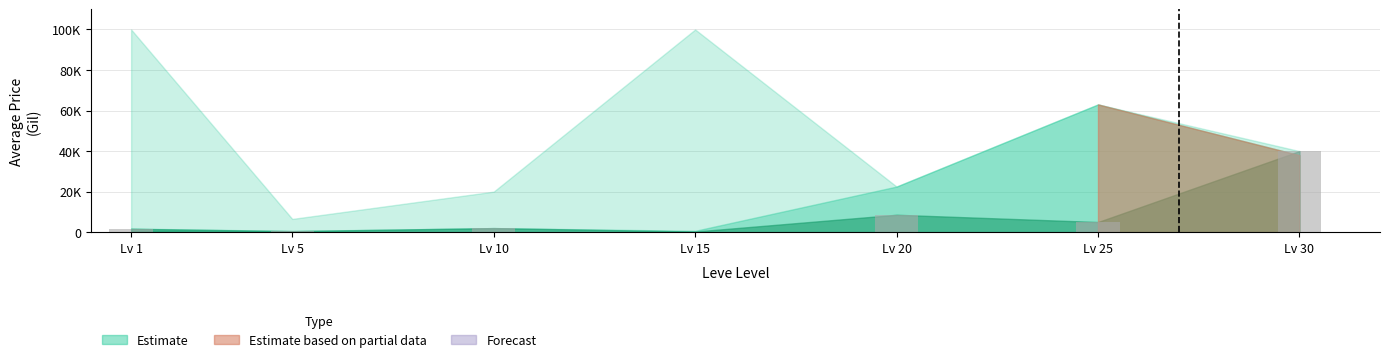

Reading right to left, transcribe all the data shown in this chart.

40000.0	5000.0	8583.3	300.0	2000.0	499.7	1651.4